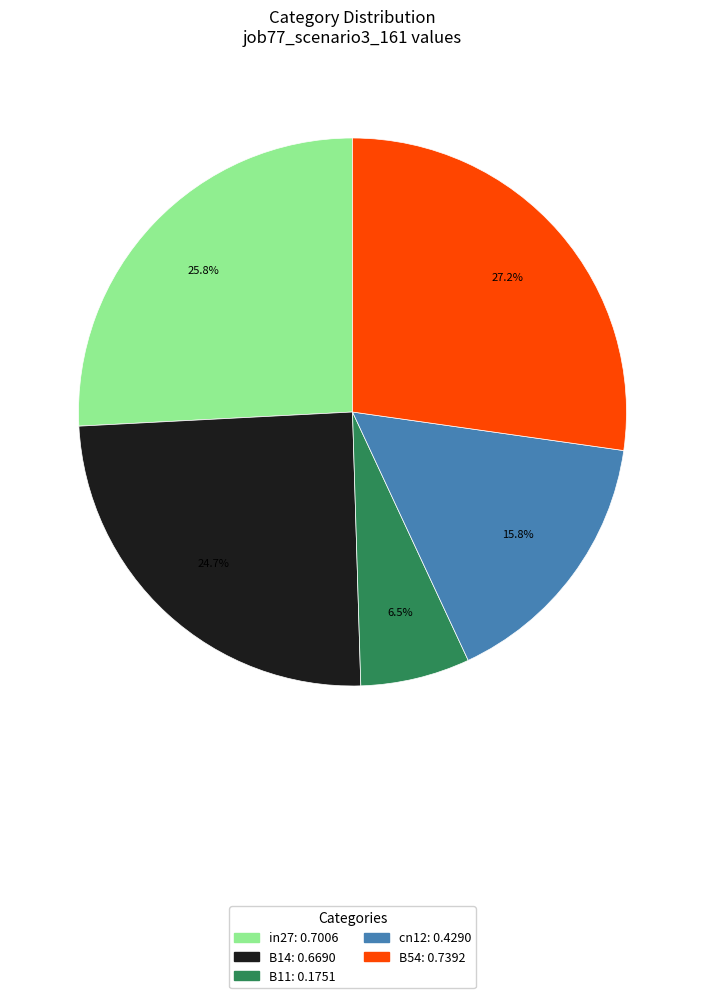

What portion of the pie excludes cn12?

84.2%